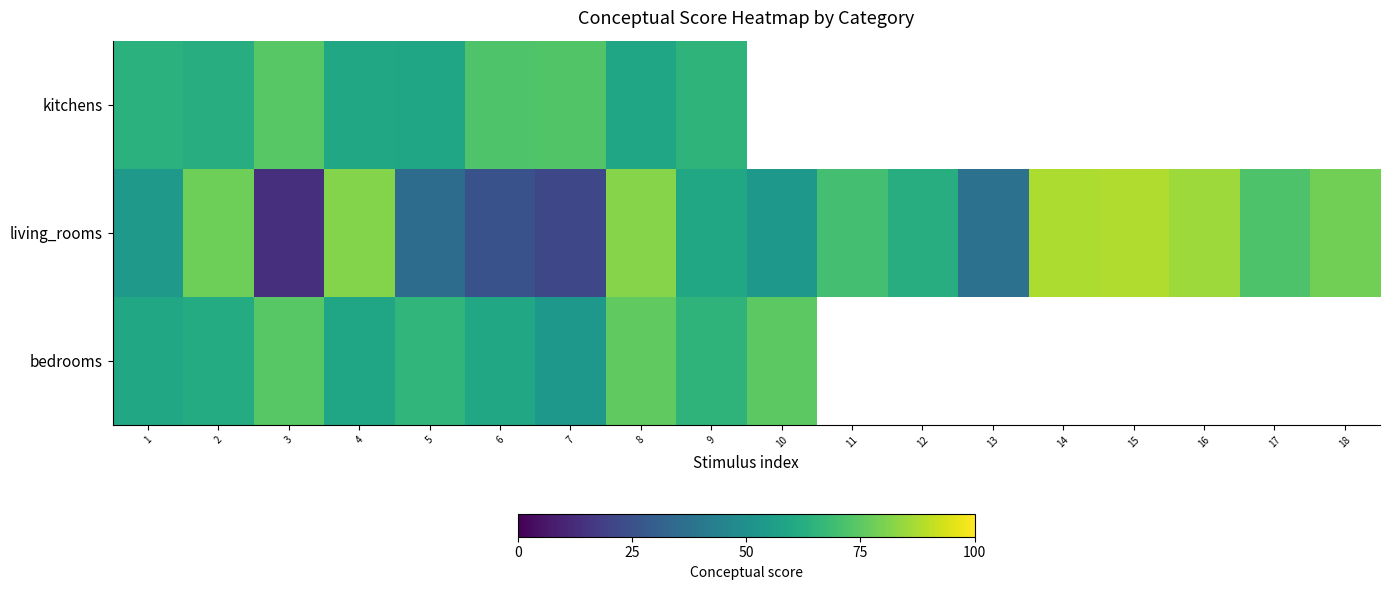

Between 12 and 1, which is larger?

1